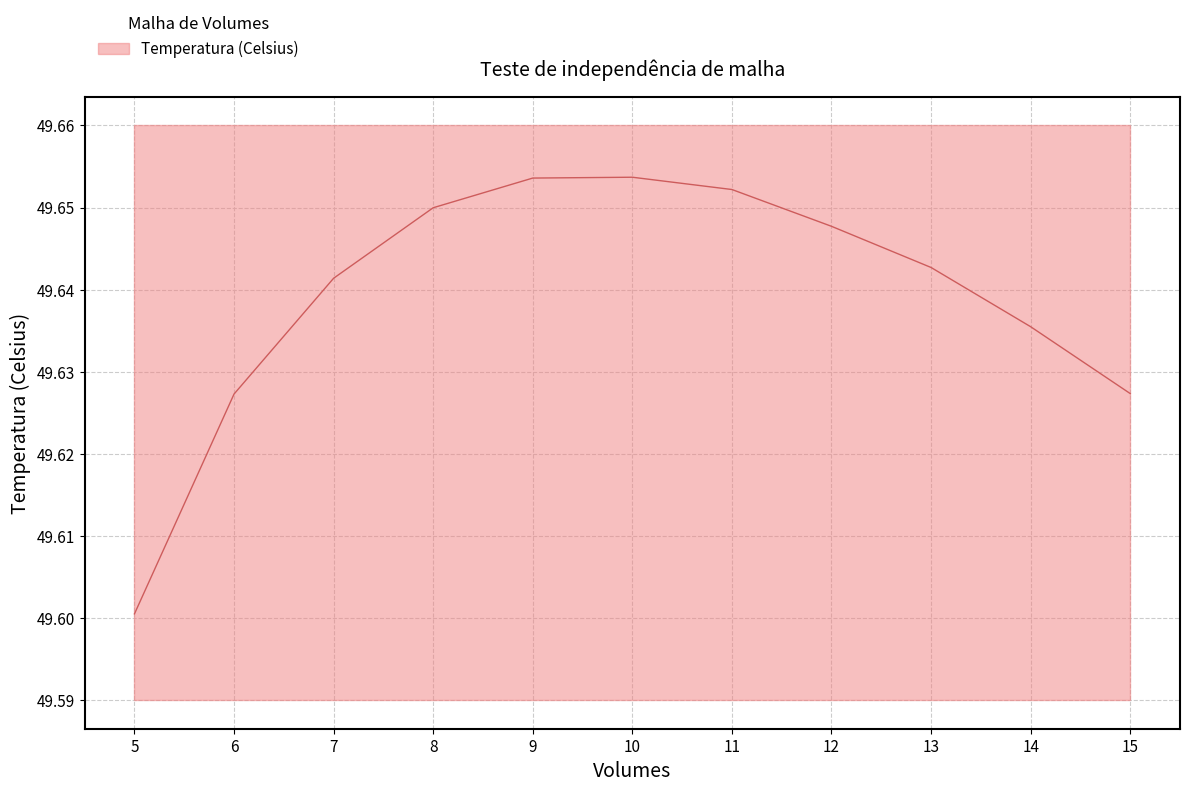

How many values are between 49 and 50?

11